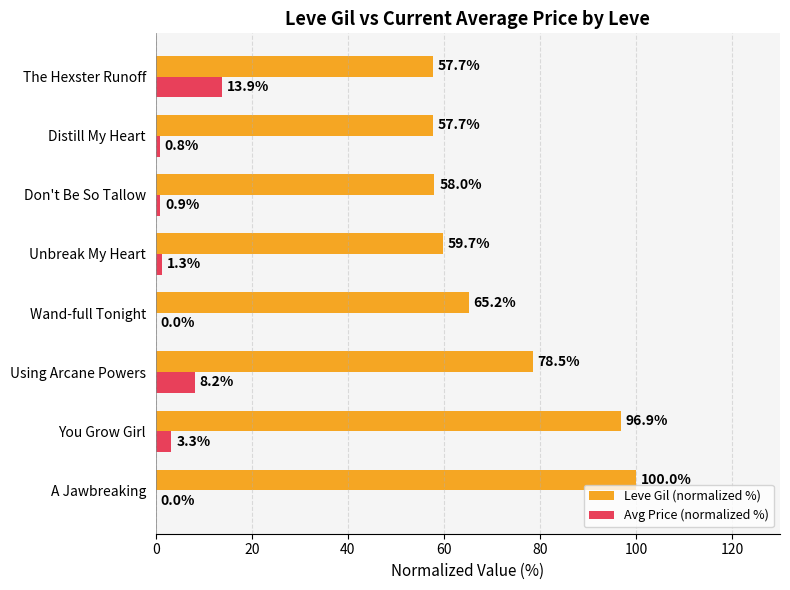

How many positive values does the Avg Price (normalized %) series have?

6